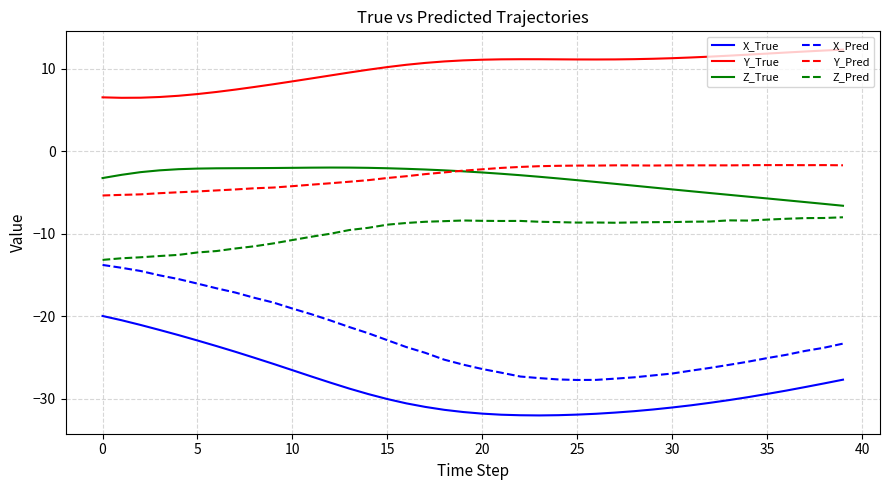

What are all the series names shown in the legend?

X_True, Y_True, Z_True, X_Pred, Y_Pred, Z_Pred